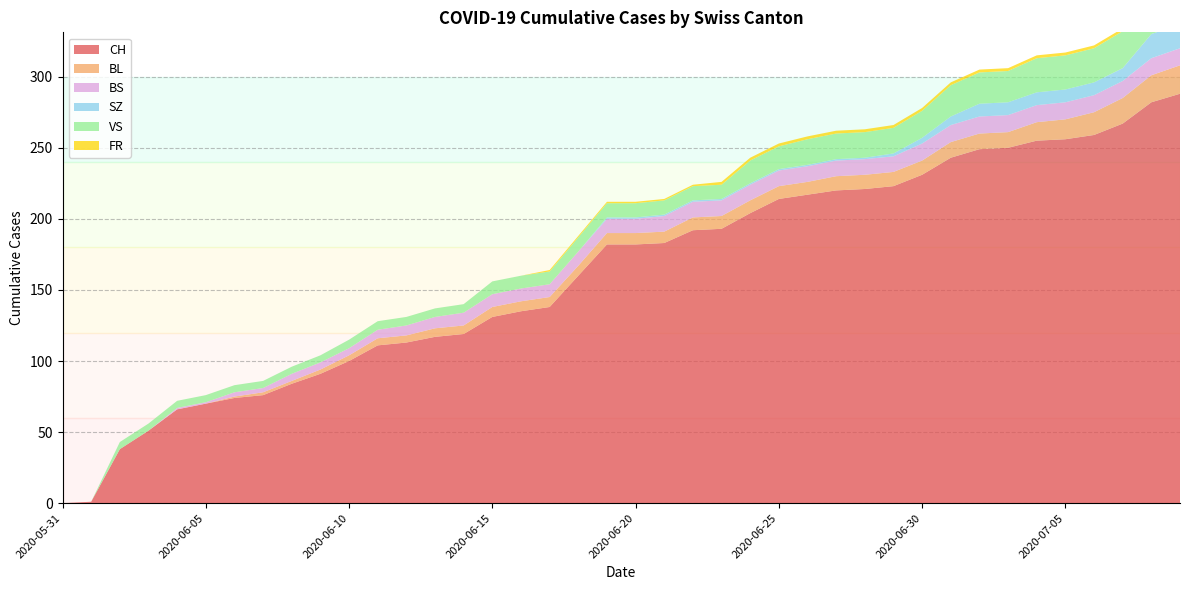

Reading left to right, list all the values displayed in this chart.

CH: 2020-05-31=0	2020-06-01=1	2020-06-02=38	2020-06-03=51	2020-06-04=66	2020-06-05=70	2020-06-06=74	2020-06-07=76	2020-06-08=84	2020-06-09=91	2020-06-10=100	2020-06-11=111	2020-06-12=113	2020-06-13=117	2020-06-14=119	2020-06-15=131	2020-06-16=135	2020-06-17=138	2020-06-18=160	2020-06-19=182	2020-06-20=182	2020-06-21=183	2020-06-22=192	2020-06-23=193	2020-06-24=204	2020-06-25=214	2020-06-26=217	2020-06-27=220	2020-06-28=221	2020-06-29=223	2020-06-30=231	2020-07-01=243	2020-07-02=249	2020-07-03=250	2020-07-04=255	2020-07-05=256	2020-07-06=259	2020-07-07=267	2020-07-08=282	2020-07-09=288
BL: 2020-05-31=0	2020-06-01=0	2020-06-02=0	2020-06-03=0	2020-06-04=0	2020-06-05=0	2020-06-06=1	2020-06-07=2	2020-06-08=2	2020-06-09=3	2020-06-10=4	2020-06-11=5	2020-06-12=5	2020-06-13=6	2020-06-14=6	2020-06-15=7	2020-06-16=7	2020-06-17=7	2020-06-18=7	2020-06-19=8	2020-06-20=8	2020-06-21=8	2020-06-22=9	2020-06-23=9	2020-06-24=9	2020-06-25=9	2020-06-26=9	2020-06-27=10	2020-06-28=10	2020-06-29=10	2020-06-30=10	2020-07-01=11	2020-07-02=11	2020-07-03=11	2020-07-04=13	2020-07-05=14	2020-07-06=16	2020-07-07=18	2020-07-08=19	2020-07-09=20
BS: 2020-05-31=0	2020-06-01=0	2020-06-02=0	2020-06-03=0	2020-06-04=1	2020-06-05=1	2020-06-06=3	2020-06-07=3	2020-06-08=5	2020-06-09=5	2020-06-10=5	2020-06-11=6	2020-06-12=7	2020-06-13=8	2020-06-14=9	2020-06-15=9	2020-06-16=9	2020-06-17=9	2020-06-18=10	2020-06-19=10	2020-06-20=10	2020-06-21=11	2020-06-22=11	2020-06-23=11	2020-06-24=11	2020-06-25=11	2020-06-26=11	2020-06-27=11	2020-06-28=11	2020-06-29=11	2020-06-30=12	2020-07-01=12	2020-07-02=12	2020-07-03=12	2020-07-04=12	2020-07-05=12	2020-07-06=12	2020-07-07=12	2020-07-08=12	2020-07-09=12
SZ: 2020-05-31=0	2020-06-01=0	2020-06-02=0	2020-06-03=0	2020-06-04=0	2020-06-05=0	2020-06-06=0	2020-06-07=0	2020-06-08=0	2020-06-09=0	2020-06-10=0	2020-06-11=0	2020-06-12=0	2020-06-13=0	2020-06-14=0	2020-06-15=0	2020-06-16=0	2020-06-17=0	2020-06-18=0	2020-06-19=1	2020-06-20=1	2020-06-21=1	2020-06-22=1	2020-06-23=1	2020-06-24=1	2020-06-25=1	2020-06-26=1	2020-06-27=1	2020-06-28=1	2020-06-29=2	2020-06-30=4	2020-07-01=6	2020-07-02=9	2020-07-03=9	2020-07-04=9	2020-07-05=9	2020-07-06=9	2020-07-07=9	2020-07-08=17	2020-07-09=17
VS: 2020-05-31=0	2020-06-01=0	2020-06-02=5	2020-06-03=5	2020-06-04=5	2020-06-05=5	2020-06-06=5	2020-06-07=5	2020-06-08=5	2020-06-09=5	2020-06-10=6	2020-06-11=6	2020-06-12=6	2020-06-13=6	2020-06-14=6	2020-06-15=9	2020-06-16=9	2020-06-17=9	2020-06-18=10	2020-06-19=10	2020-06-20=10	2020-06-21=10	2020-06-22=10	2020-06-23=10	2020-06-24=16	2020-06-25=16	2020-06-26=18	2020-06-27=18	2020-06-28=18	2020-06-29=18	2020-06-30=19	2020-07-01=22	2020-07-02=22	2020-07-03=22	2020-07-04=24	2020-07-05=24	2020-07-06=24	2020-07-07=26	2020-07-08=29	2020-07-09=31
FR: 2020-05-31=0	2020-06-01=0	2020-06-02=0	2020-06-03=0	2020-06-04=0	2020-06-05=0	2020-06-06=0	2020-06-07=0	2020-06-08=0	2020-06-09=0	2020-06-10=0	2020-06-11=0	2020-06-12=0	2020-06-13=0	2020-06-14=0	2020-06-15=0	2020-06-16=0	2020-06-17=1	2020-06-18=1	2020-06-19=1	2020-06-20=1	2020-06-21=1	2020-06-22=1	2020-06-23=2	2020-06-24=2	2020-06-25=2	2020-06-26=2	2020-06-27=2	2020-06-28=2	2020-06-29=2	2020-06-30=2	2020-07-01=2	2020-07-02=2	2020-07-03=2	2020-07-04=2	2020-07-05=2	2020-07-06=2	2020-07-07=2	2020-07-08=2	2020-07-09=2